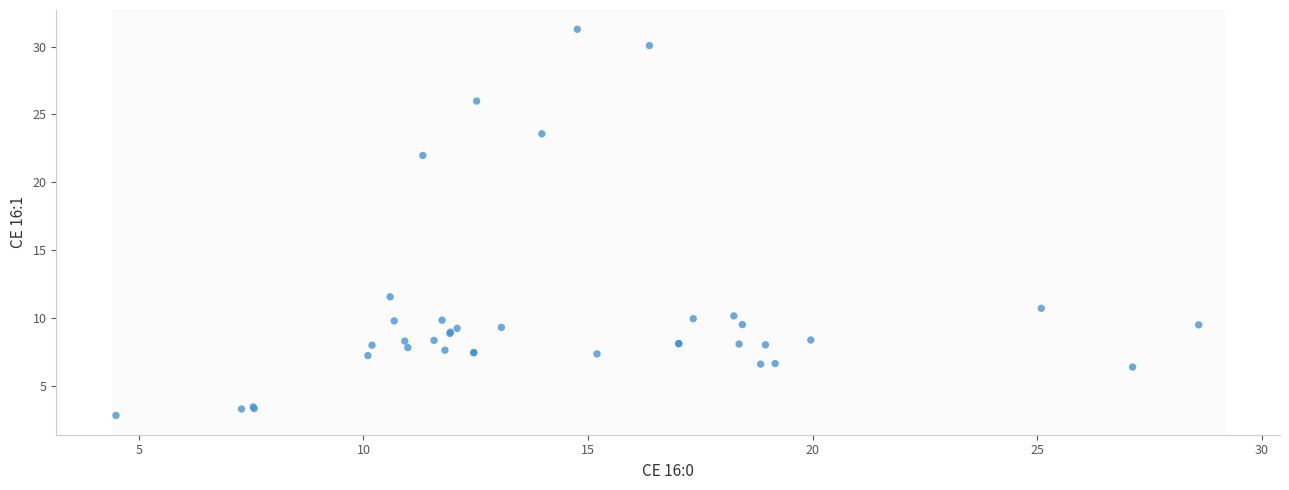

What Y value in the scatter plot is closest to 17?

22.0